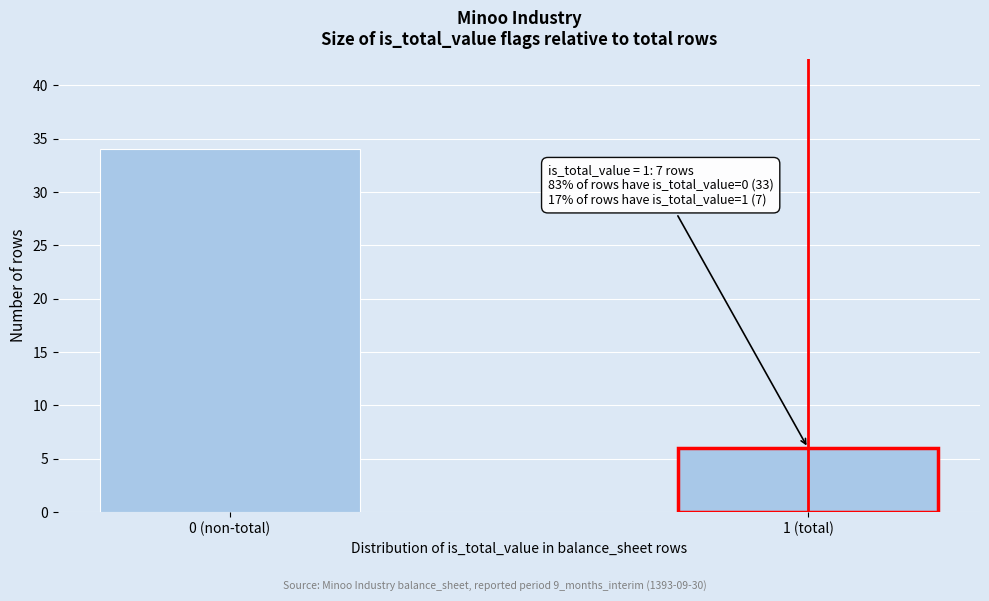

Reading left to right, what are all the values shown in this chart?

34	6